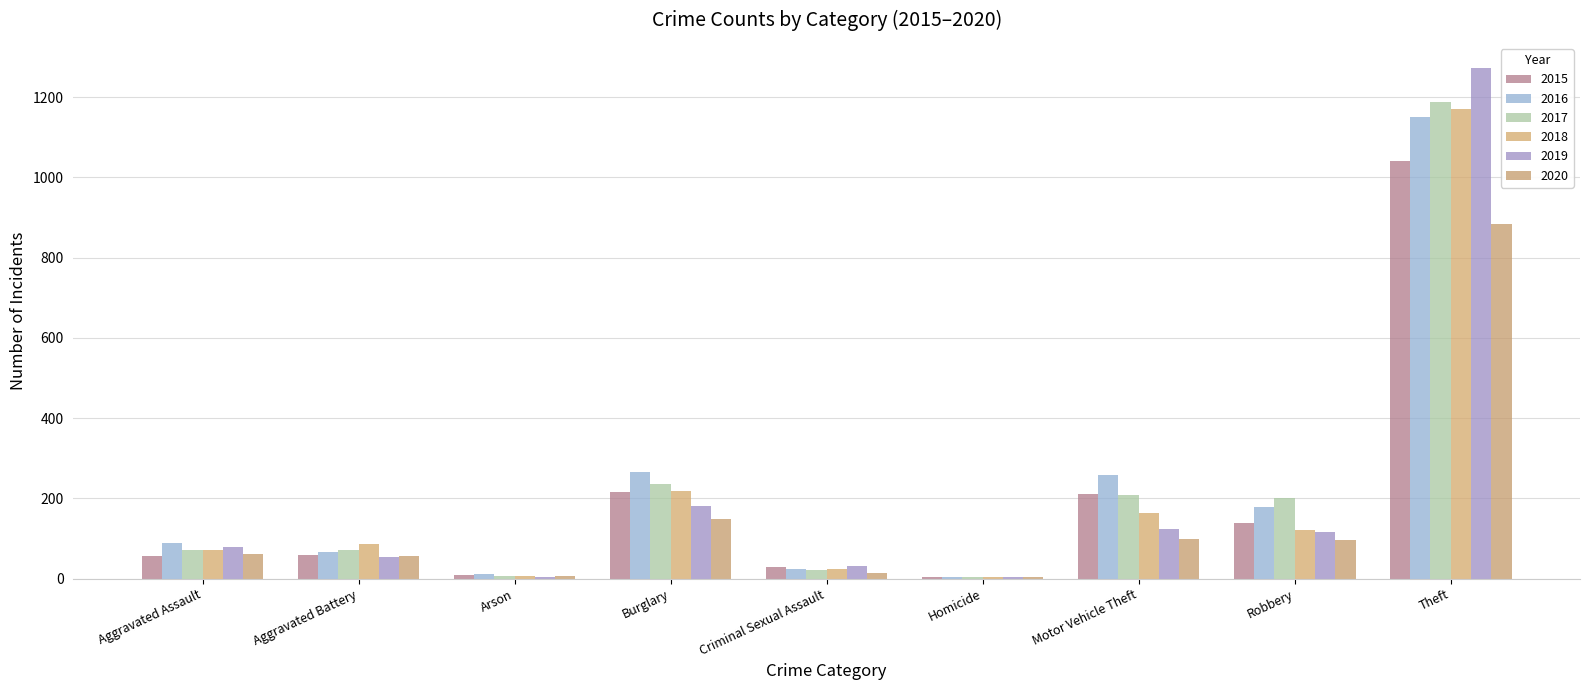

What is the difference between the 2015 values at Burglary and Theft?

825